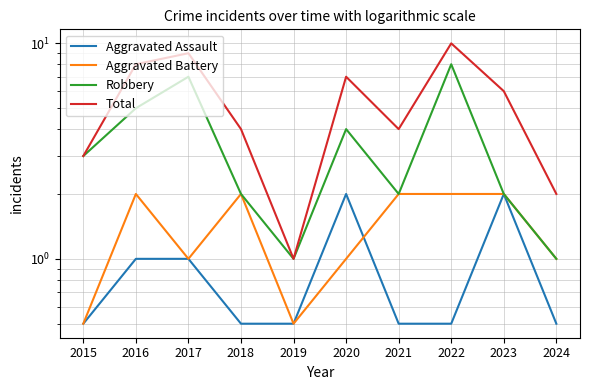

What are all the series names shown in the legend?

Aggravated Assault, Aggravated Battery, Robbery, Total